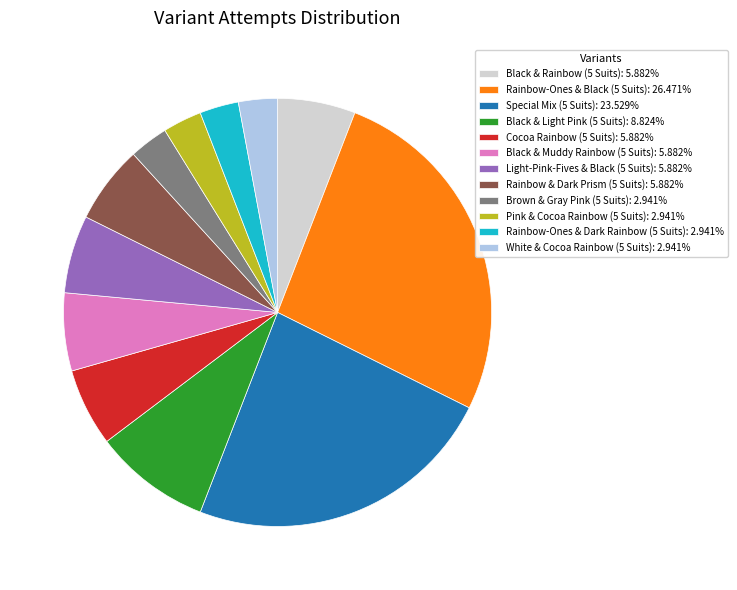

What is the ratio of the value at Light-Pink-Fives & Black (5 Suits): 5.882% to the value at Rainbow-Ones & Dark Rainbow (5 Suits): 2.941%?

2.0